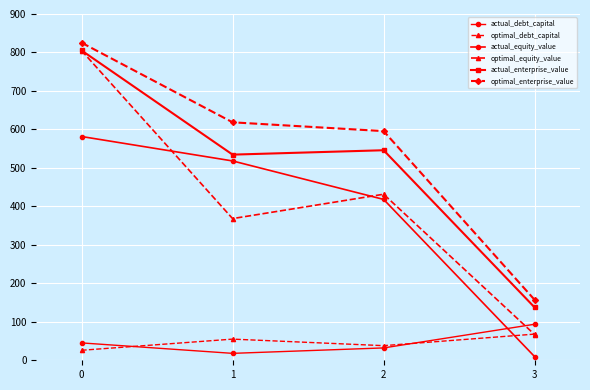

Does the chart display data point markers on the line(s)?

Yes